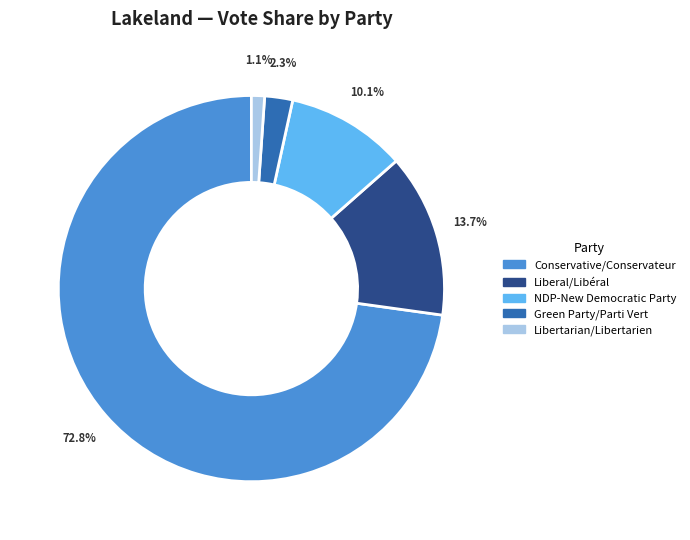

Is it true that NDP-New Democratic Party is 10% of the pie?

True